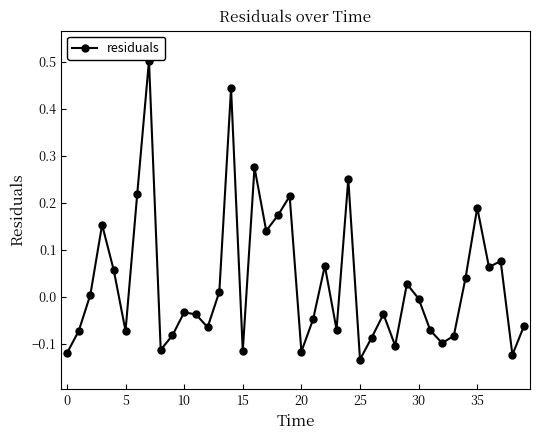

What is the greatest value displayed?

0.5